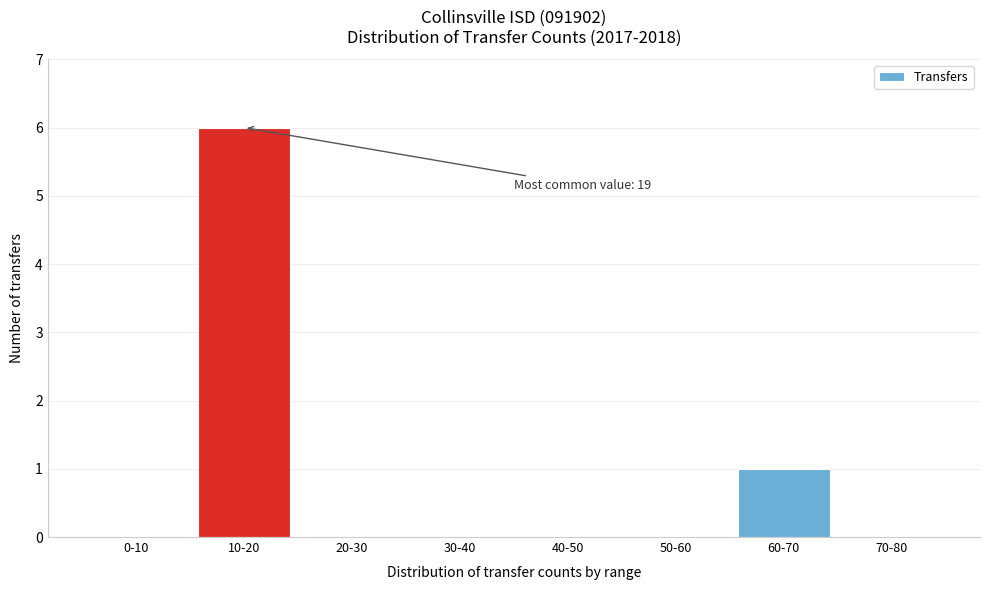

Reading left to right, extract all data points from this chart.

0-10=0	10-20=6	20-30=0	30-40=0	40-50=0	50-60=0	60-70=1	70-80=0